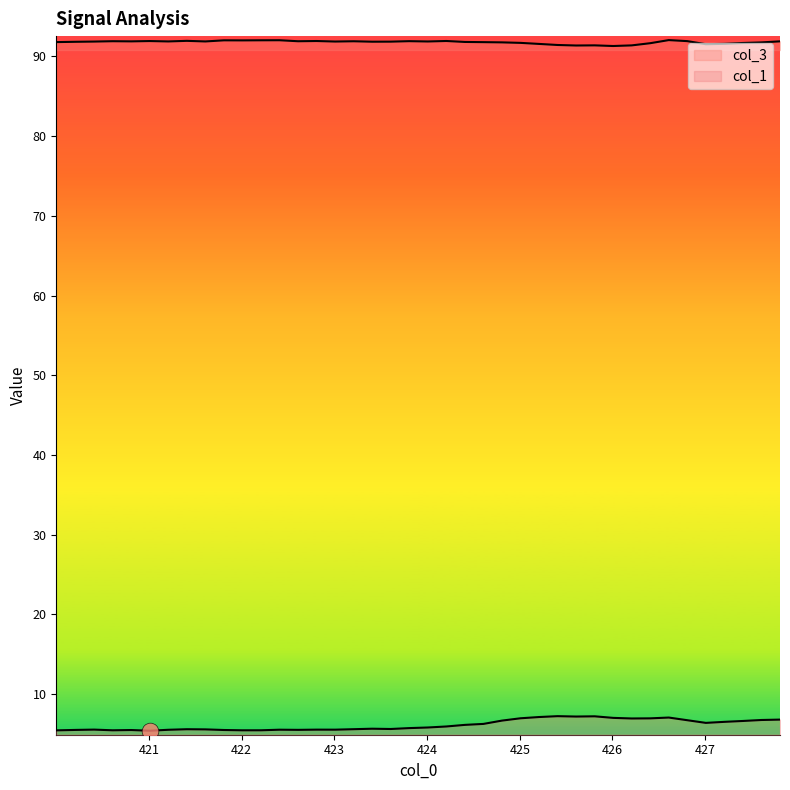

Reading right to left, transcribe all the data shown in this chart.

col_1: 6.8	6.7	6.6	6.5	6.4	6.7	7.1	7.0	6.9	7.0	7.2	7.2	7.2	7.1	7.0	6.7	6.3	6.1	5.9	5.8	5.7	5.6	5.7	5.6	5.5	5.5	5.5	5.5	5.5	5.5	5.5	5.6	5.6	5.5	5.4	5.5	5.5	5.5	5.5	5.4
col_3: 91.9	91.8	91.7	91.6	91.5	91.9	92.0	91.7	91.4	91.3	91.4	91.4	91.4	91.6	91.7	91.8	91.8	91.8	91.9	91.9	91.9	91.8	91.8	91.9	91.9	91.9	91.9	92.0	92.0	92.0	92.0	91.9	91.9	91.9	91.9	91.9	91.9	91.9	91.8	91.8